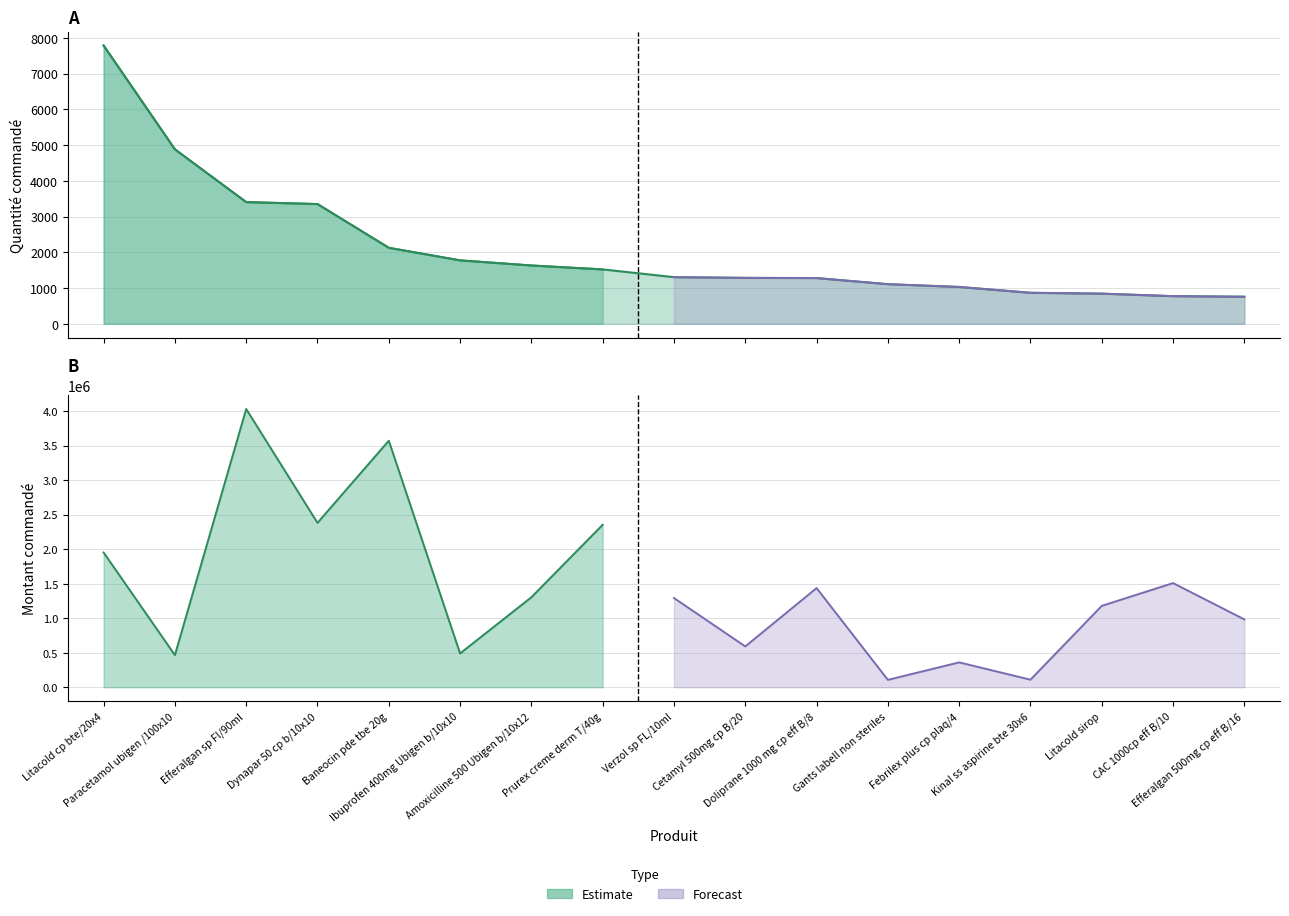

Rank the categories by value from lowest to highest.

Efferalgan 500mg cp eff B/16, CAC 1000cp eff B/10, Litacold sirop, Kinal ss aspirine bte 30x6, Febrilex plus cp plaq/4, Gants labell non steriles, Doliprane 1000 mg cp eff B/8, Cetamyl 500mg cp B/20, Verzol sp FL/10ml, Prurex creme derm T/40g, Amoxicilline 500 Ubigen b/10x12, Ibuprofen 400mg Ubigen b/10x10, Baneocin pde tbe 20g, Dynapar 50 cp b/10x10, Efferalgan sp Fl/90ml, Paracetamol ubigen /100x10, Litacold cp bte/20x4